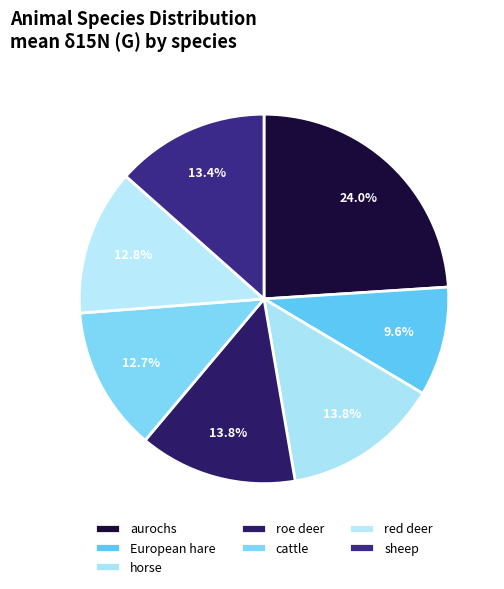

Does European hare account for over 50% of the chart?

No